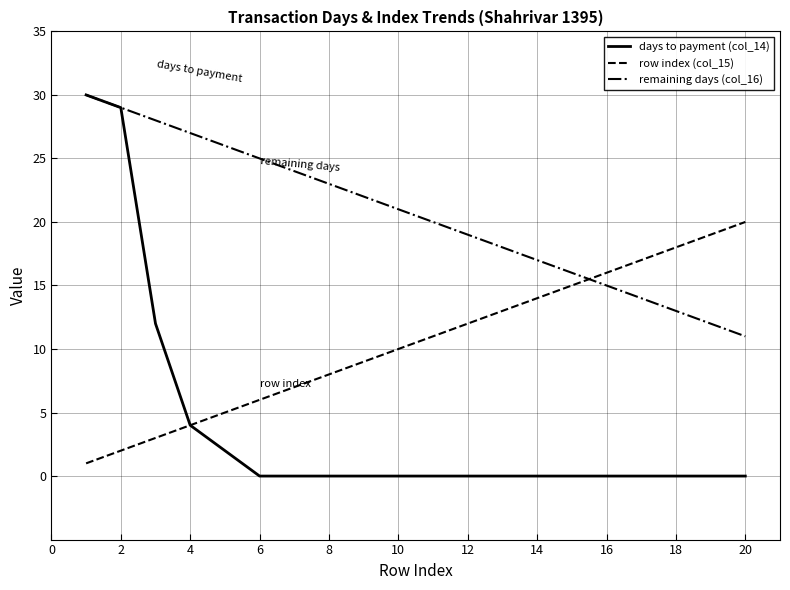

Rank the series by their average value, from highest to lowest.

remaining days (col_16), row index (col_15), days to payment (col_14)